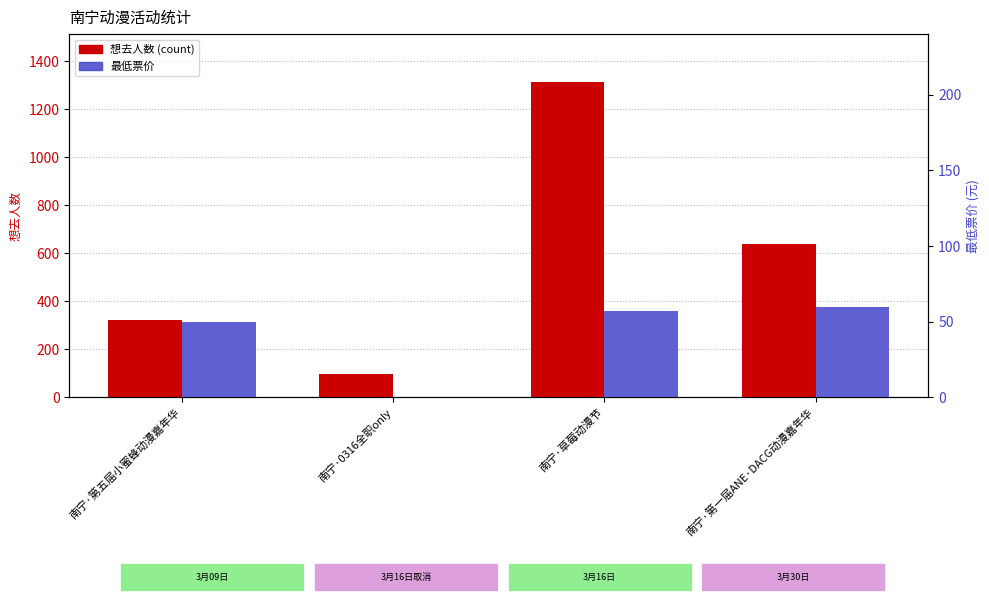

What is the value of the 想去人数 (count) bar at the 2nd from the left?

97